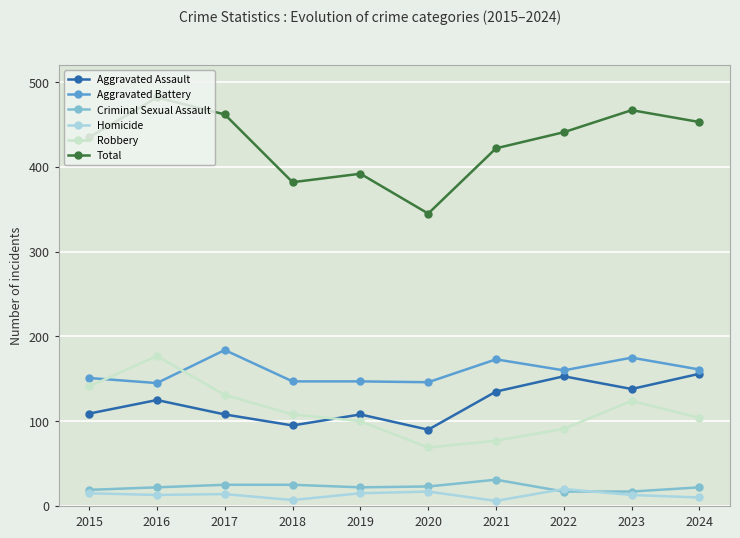

What is the difference between the highest and lowest values at 2015?

420